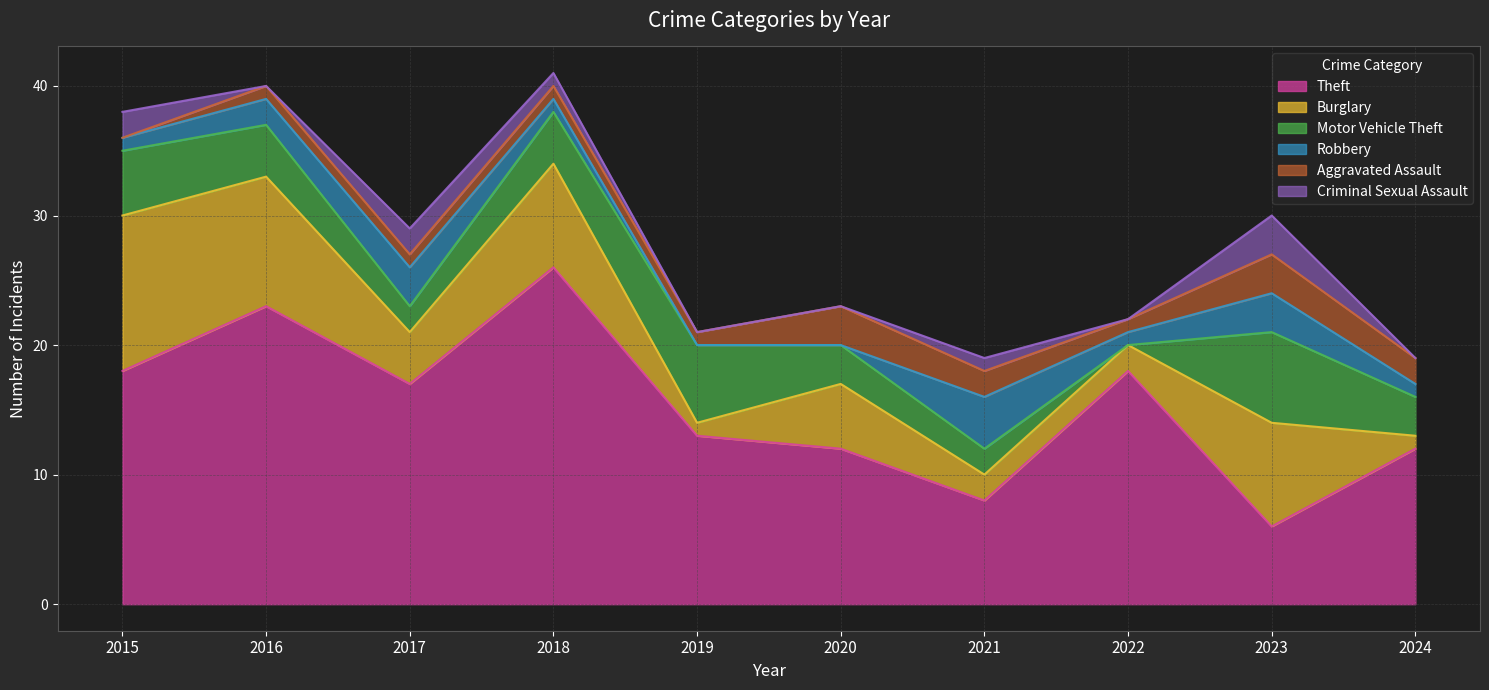

How many distinct data groups are displayed?

6